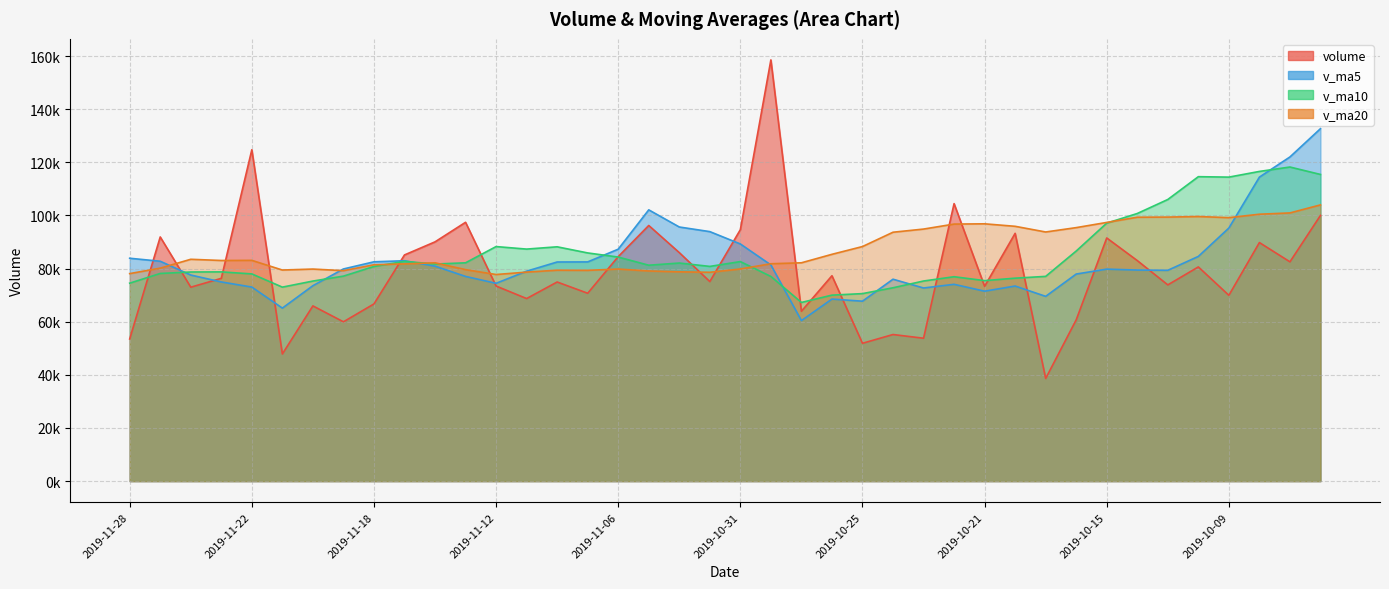

What is the total value across all series at 2019-11-13?

336301.0